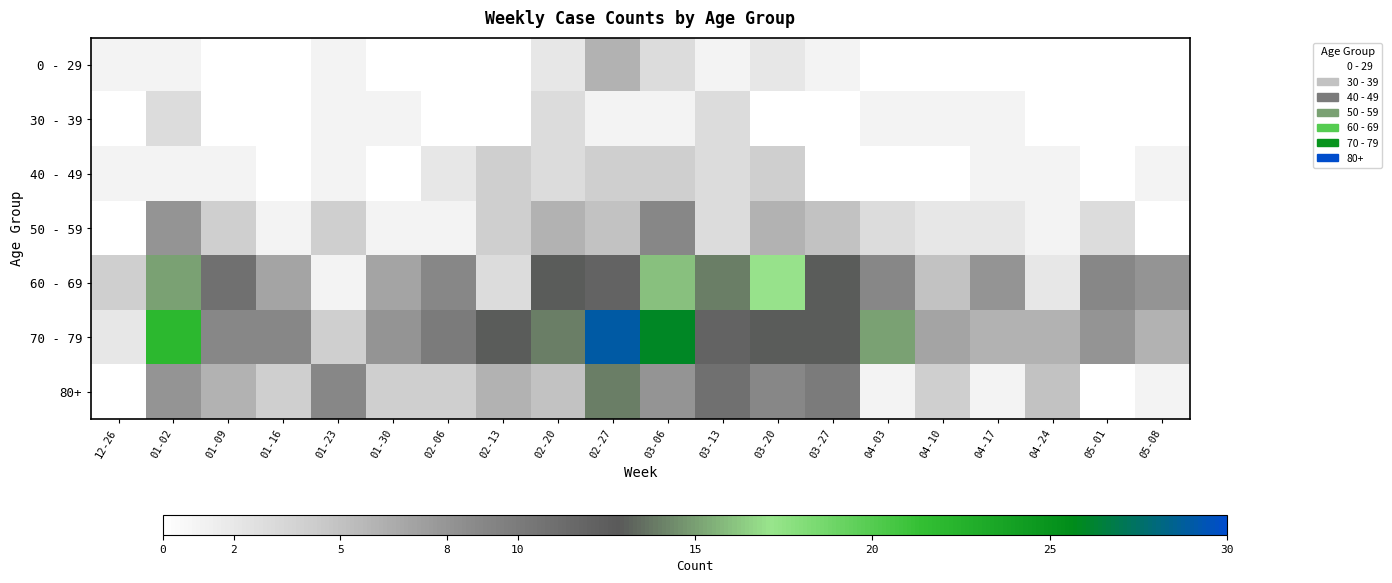

Reading right to left, extract all data points from this chart.

0 - 29: 05-08=0	05-01=0	04-24=0	04-17=0	04-10=0	04-03=0	03-27=1	03-20=2	03-13=1	03-06=3	02-27=6	02-20=2	02-13=0	02-06=0	01-30=0	01-23=1	01-16=0	01-09=0	01-02=1	12-26=1
30 - 39: 05-08=0	05-01=0	04-24=0	04-17=1	04-10=1	04-03=1	03-27=0	03-20=0	03-13=3	03-06=1	02-27=1	02-20=3	02-13=0	02-06=0	01-30=1	01-23=1	01-16=0	01-09=0	01-02=3	12-26=0
40 - 49: 05-08=1	05-01=0	04-24=1	04-17=1	04-10=0	04-03=0	03-27=0	03-20=4	03-13=3	03-06=4	02-27=4	02-20=3	02-13=4	02-06=2	01-30=0	01-23=1	01-16=0	01-09=1	01-02=1	12-26=1
50 - 59: 05-08=0	05-01=3	04-24=1	04-17=2	04-10=2	04-03=3	03-27=5	03-20=6	03-13=3	03-06=9	02-27=5	02-20=6	02-13=4	02-06=1	01-30=1	01-23=4	01-16=1	01-09=4	01-02=8	12-26=0
60 - 69: 05-08=8	05-01=9	04-24=2	04-17=8	04-10=5	04-03=9	03-27=13	03-20=17	03-13=14	03-06=16	02-27=12	02-20=13	02-13=3	02-06=9	01-30=7	01-23=1	01-16=7	01-09=11	01-02=15	12-26=4
70 - 79: 05-08=6	05-01=8	04-24=6	04-17=6	04-10=7	04-03=15	03-27=13	03-20=13	03-13=12	03-06=26	02-27=29	02-20=14	02-13=13	02-06=10	01-30=8	01-23=4	01-16=9	01-09=9	01-02=22	12-26=2
80+: 05-08=1	05-01=0	04-24=5	04-17=1	04-10=4	04-03=1	03-27=10	03-20=9	03-13=11	03-06=8	02-27=14	02-20=5	02-13=6	02-06=4	01-30=4	01-23=9	01-16=4	01-09=6	01-02=8	12-26=0